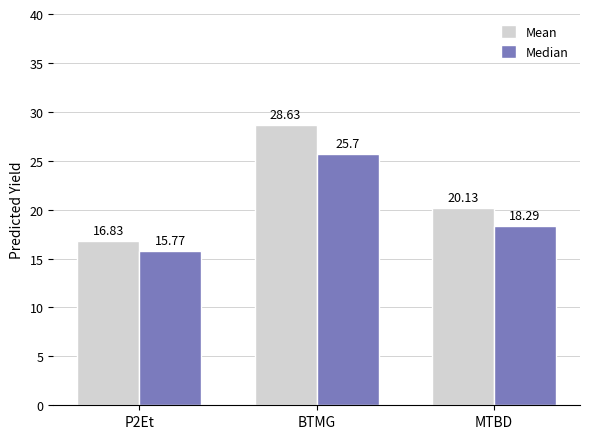

Rank the series by their average value, from highest to lowest.

Mean, Median